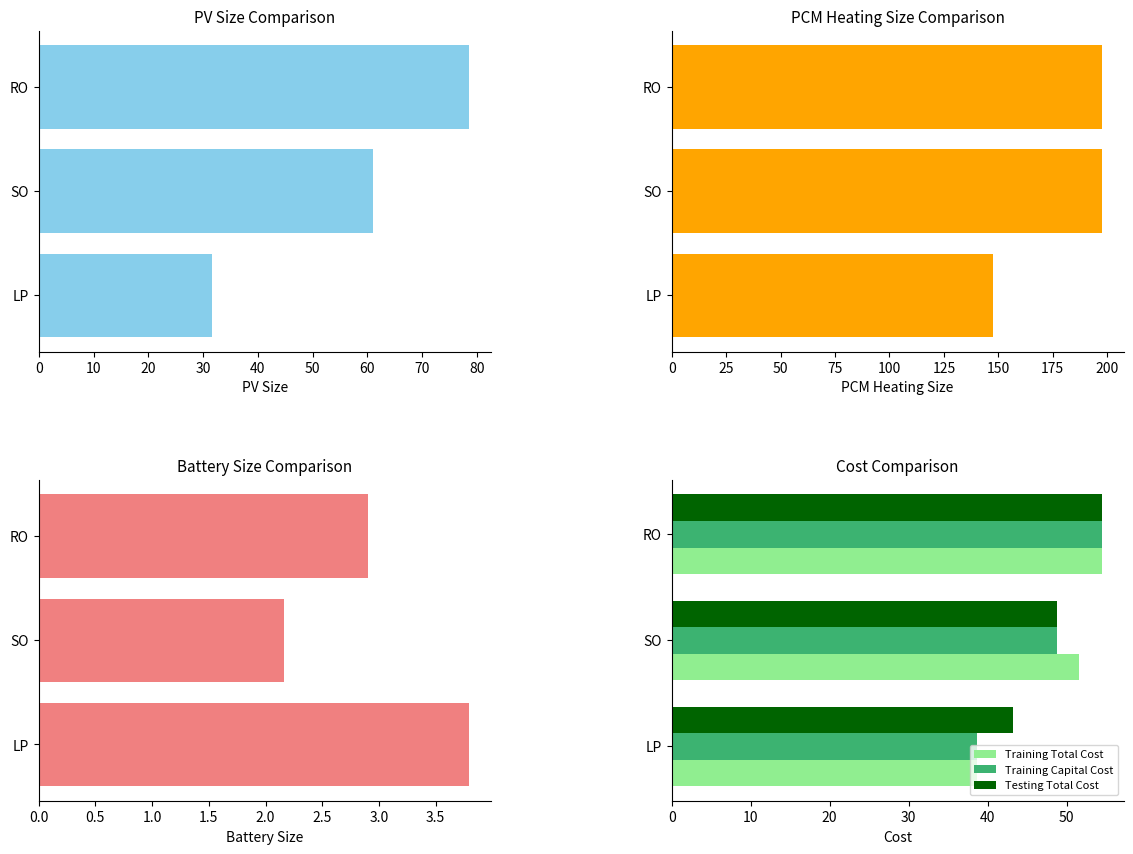

At which label does Training Capital Cost reach its minimum?

LP